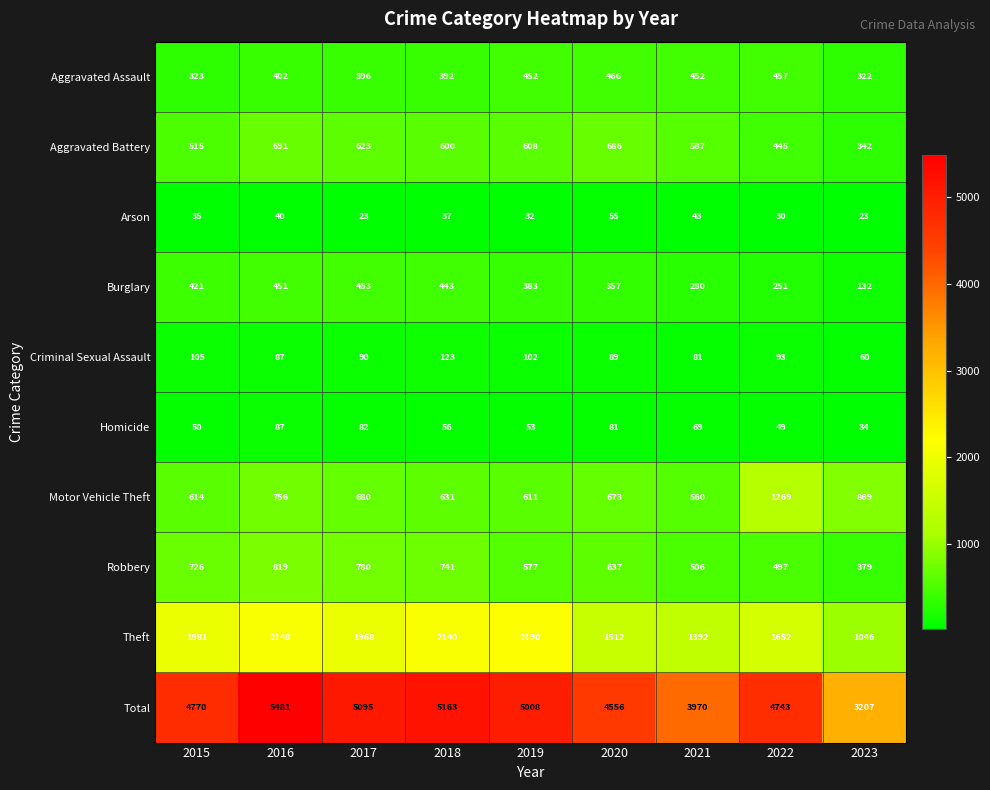

What is the total value across all series at 2021?

7940